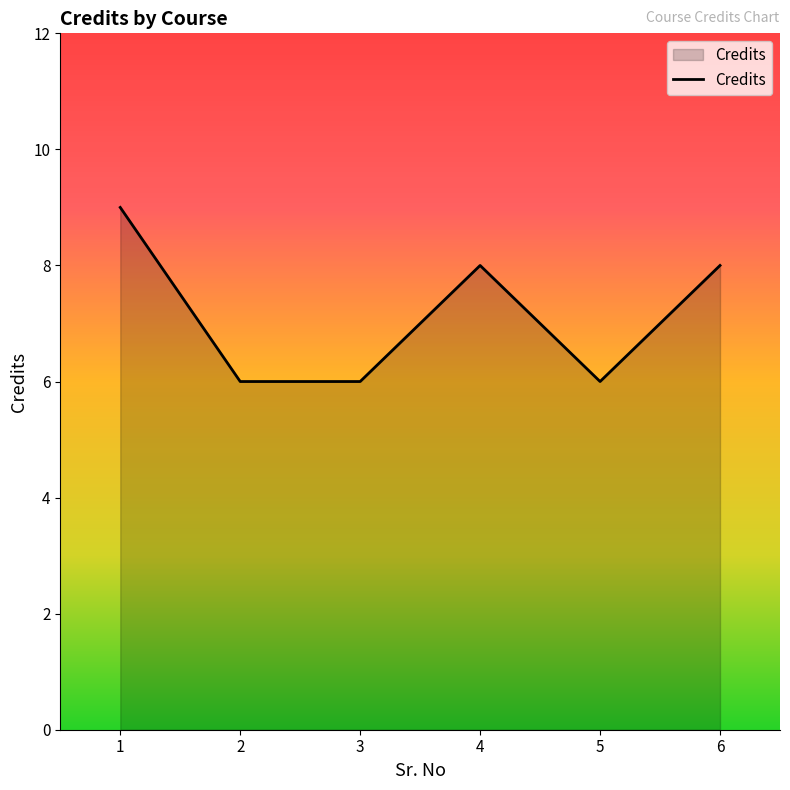

The value at 1 is 9. True or false?

True